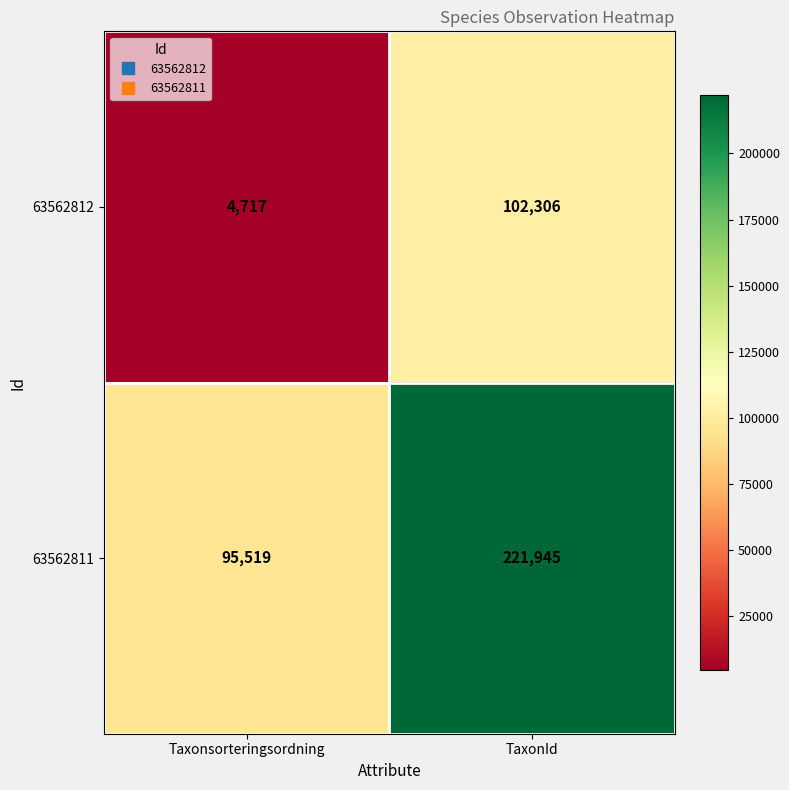

Rank the series by their average value, from lowest to highest.

63562812, 63562811